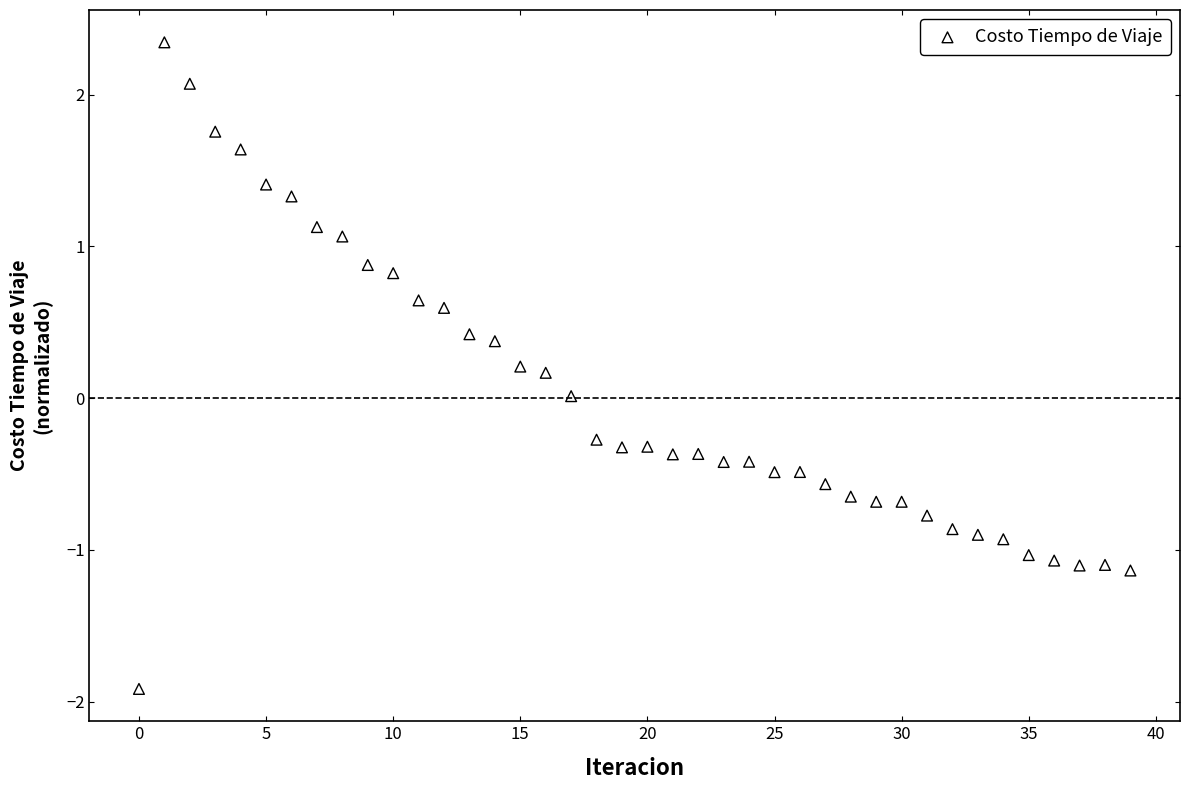

What is the range of Y values (max minus min)?

4.3